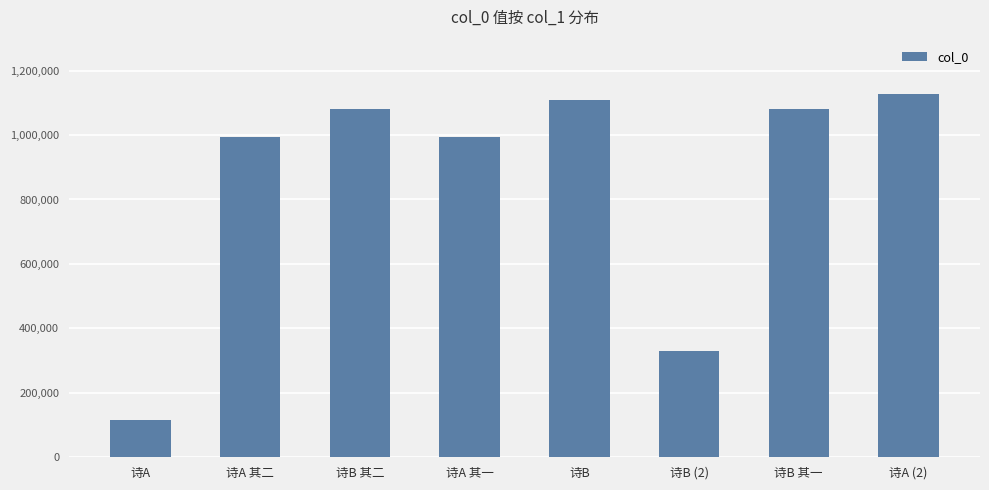

Which category has the lowest value across all series?

诗A